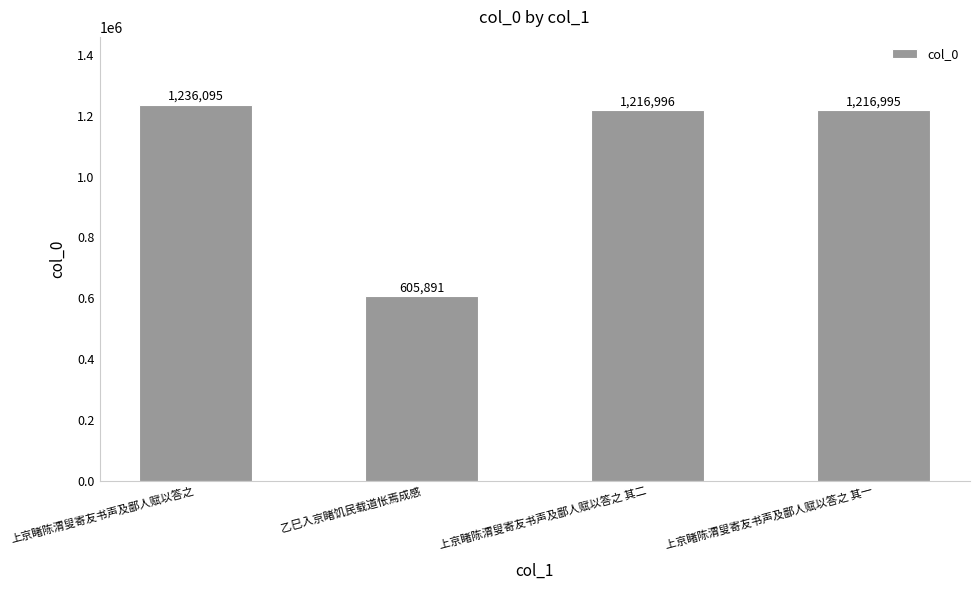

Rank the categories by value from highest to lowest.

上京睹陈渭叟寄友书声及鄙人赋以答之, 上京睹陈渭叟寄友书声及鄙人赋以答之 其二, 上京睹陈渭叟寄友书声及鄙人赋以答之 其一, 乙巳入京睹饥民载道怅焉成感